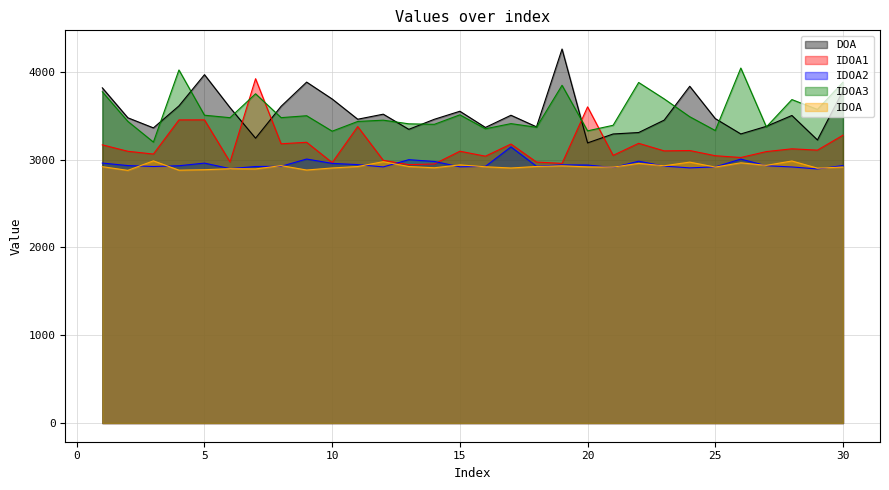

The IDOA series shows 1858.3 at 16. True or false?

False